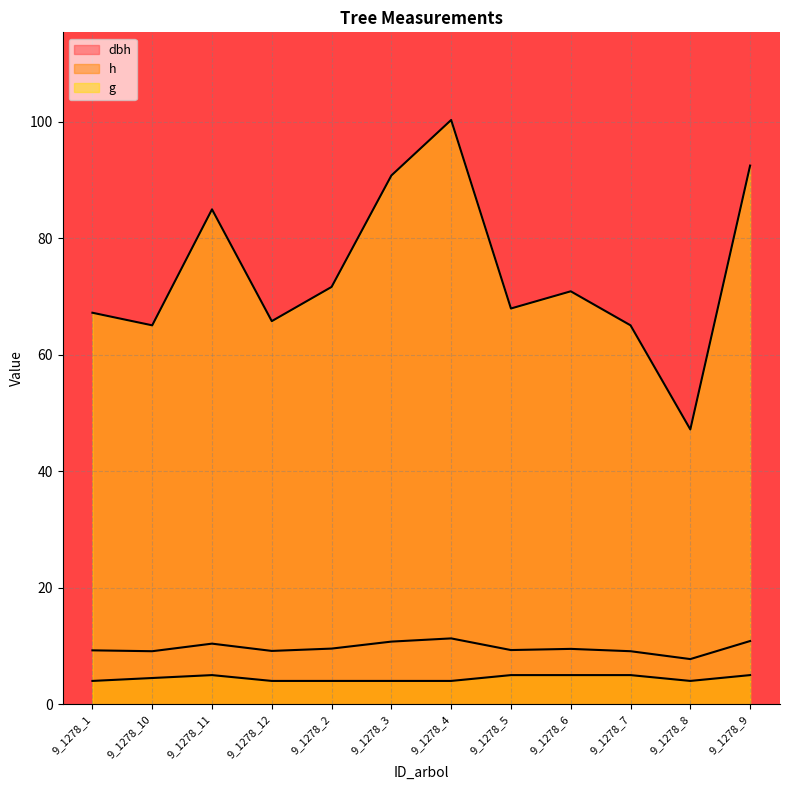

The g series shows 85.0 at 9_1278_11. True or false?

True